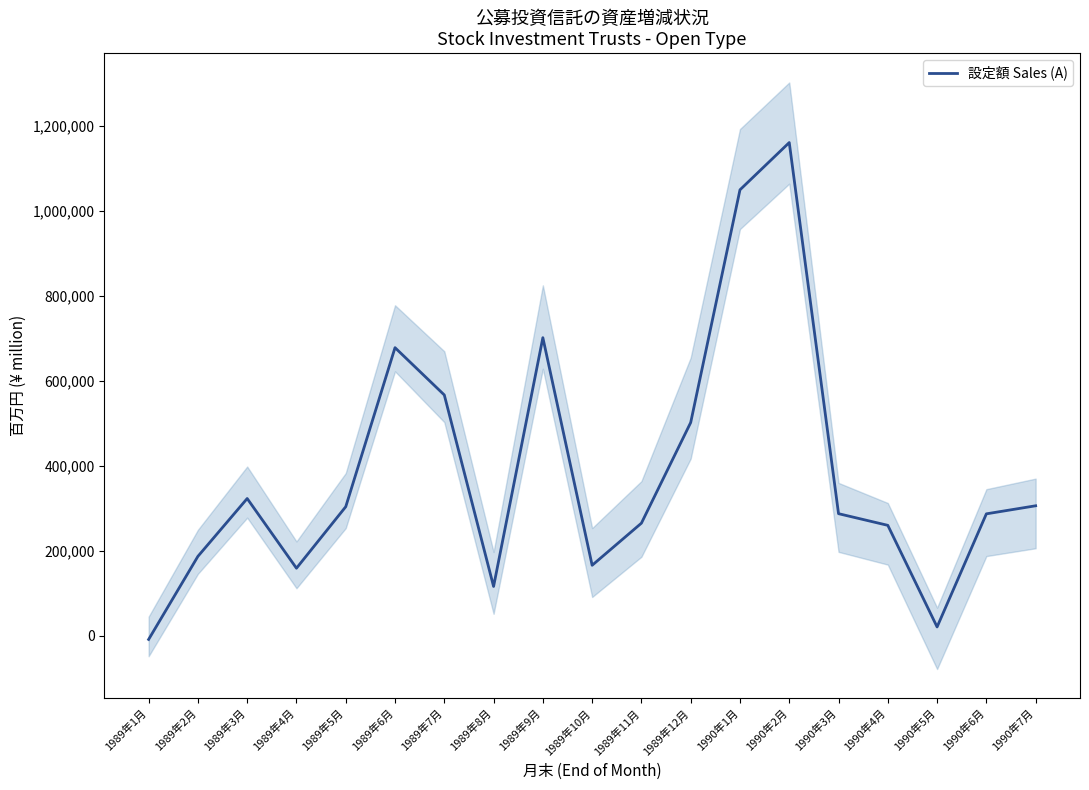

What is the approximate value at 1989年7月, to the nearest 10?

567200